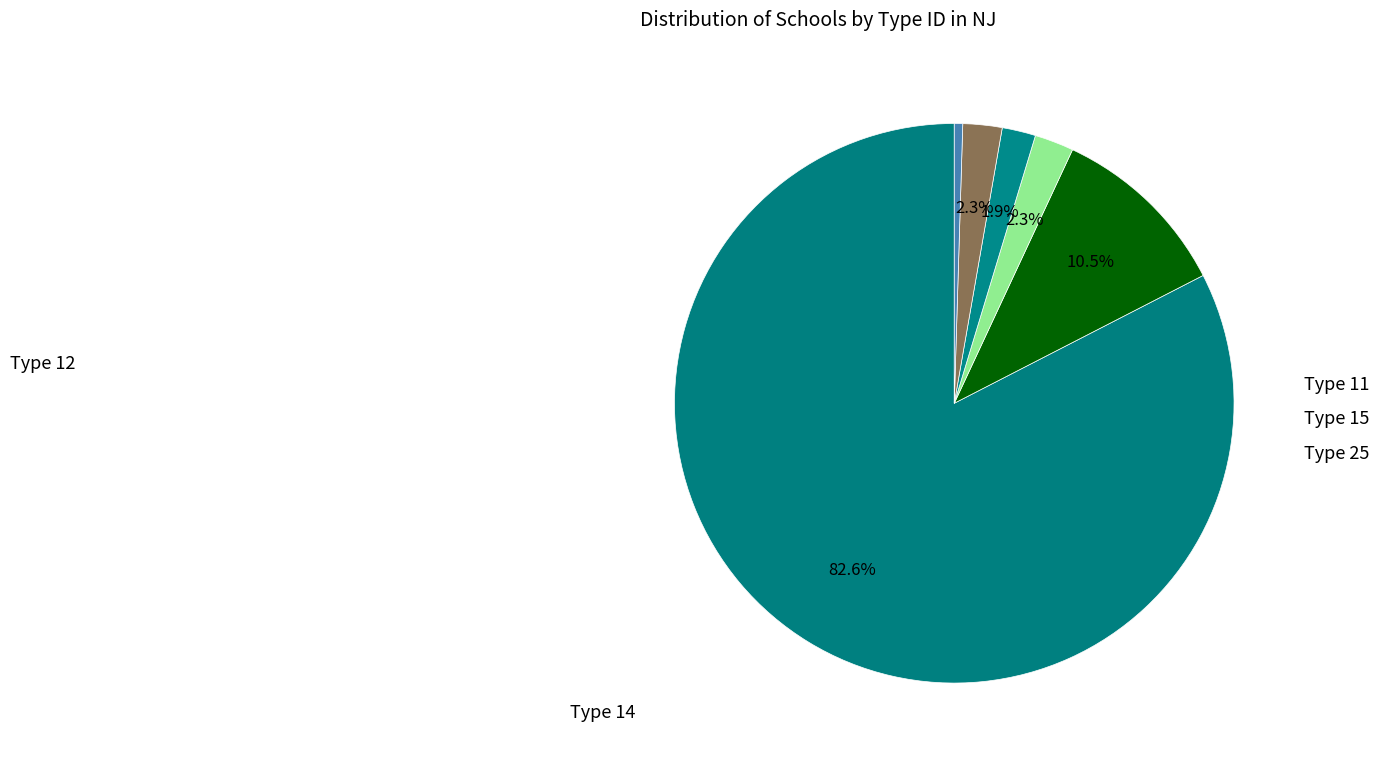

How many segments does this pie chart have?

6